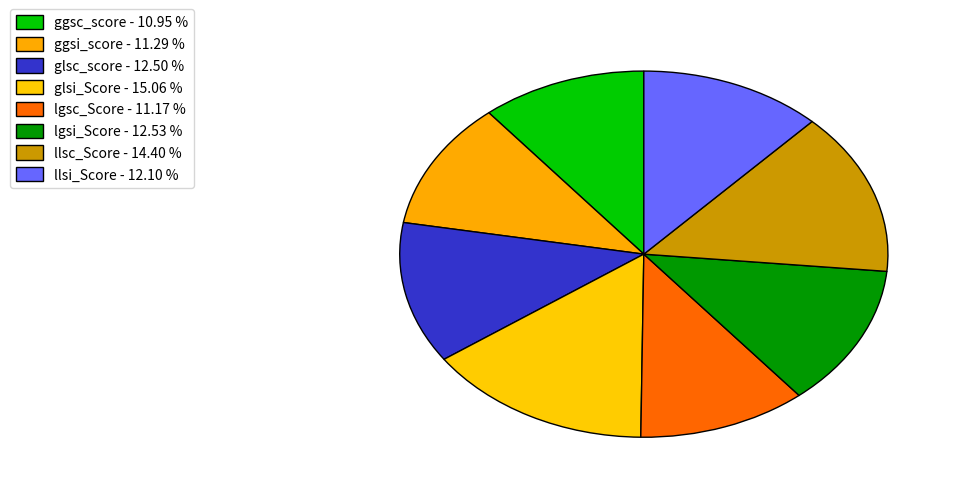

What is the ratio of the value at glsi_Score to the value at llsc_Score?

1.0